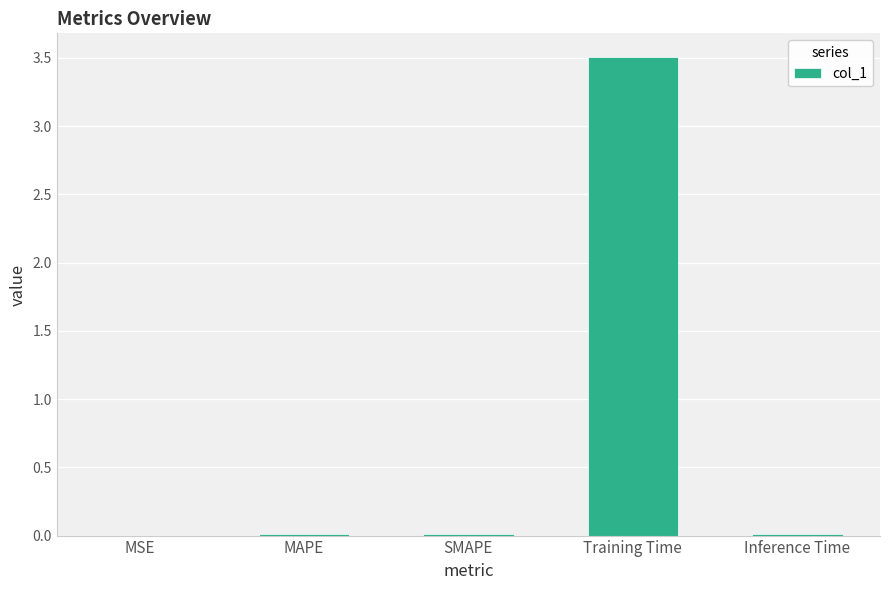

What is the sum of all values?

3.5